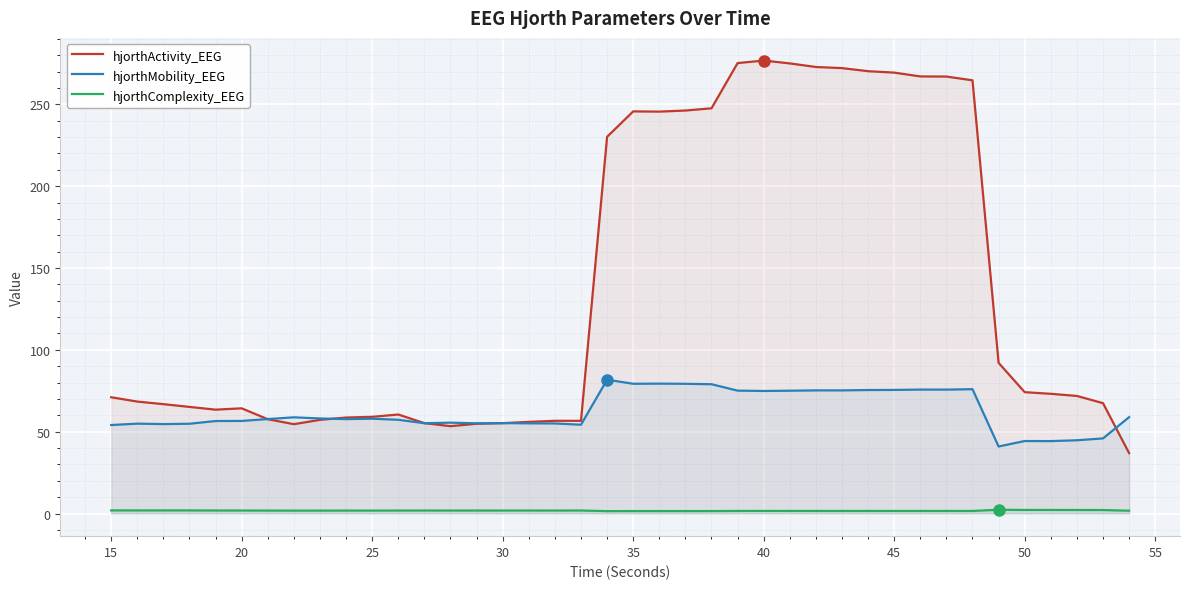

What is the average value of the hjorthMobility_EEG series?

62.4